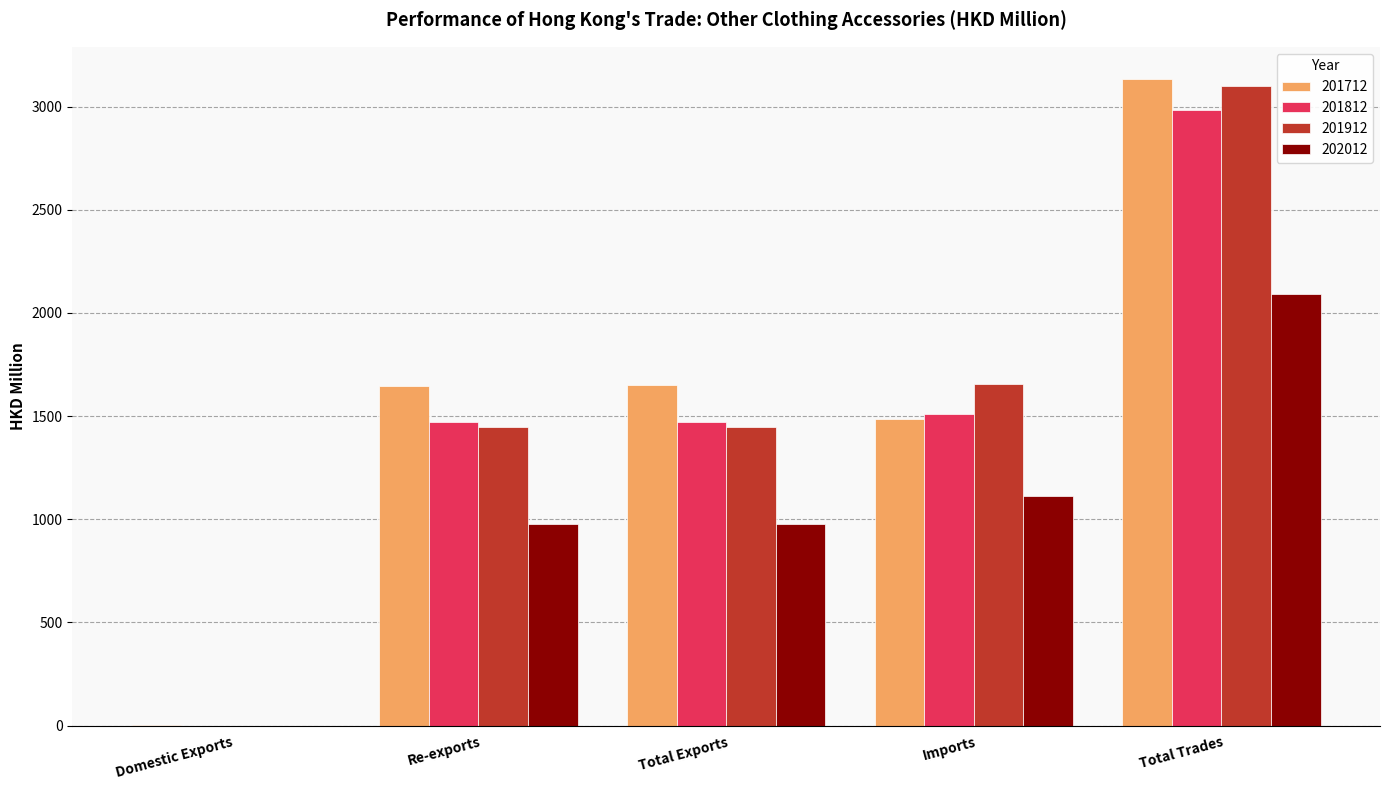

What are all the series names shown in the legend?

201712, 201812, 201912, 202012